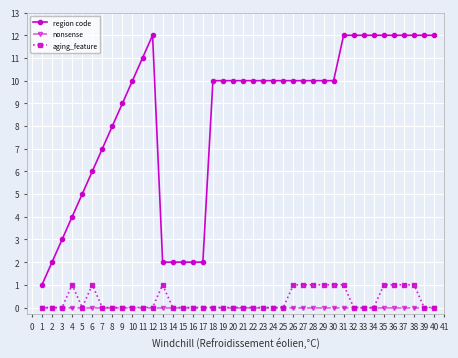

What is the difference between the maximum and second lowest values in the region code series?

10